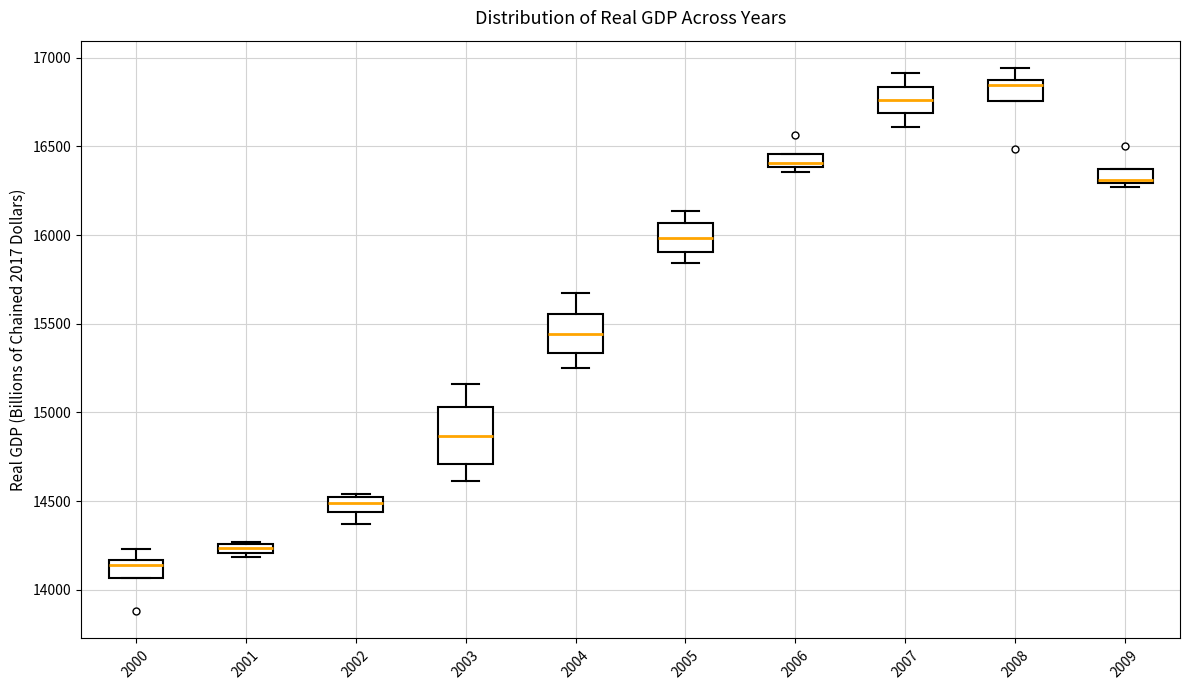

Comparing the boxes themselves (not the whiskers), which one is the tallest?

2003